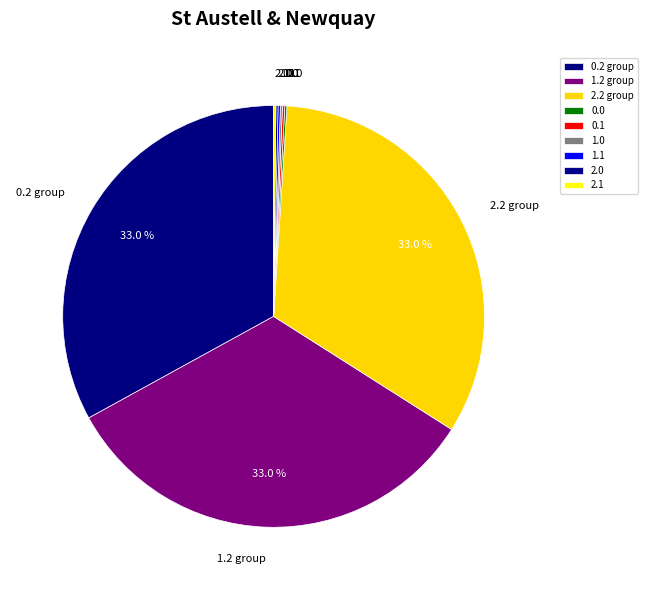

To the nearest percent, what is the average slice percentage?

11%